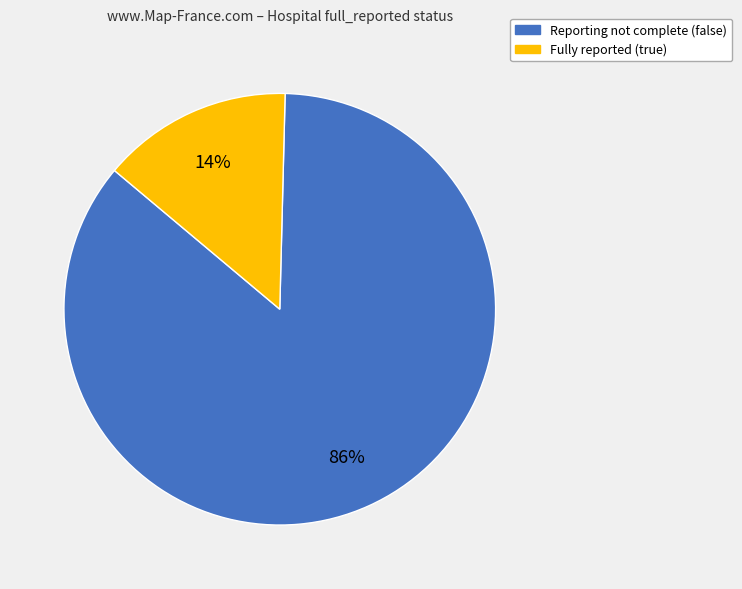

Is there any slice that represents more than half of the pie?

Yes